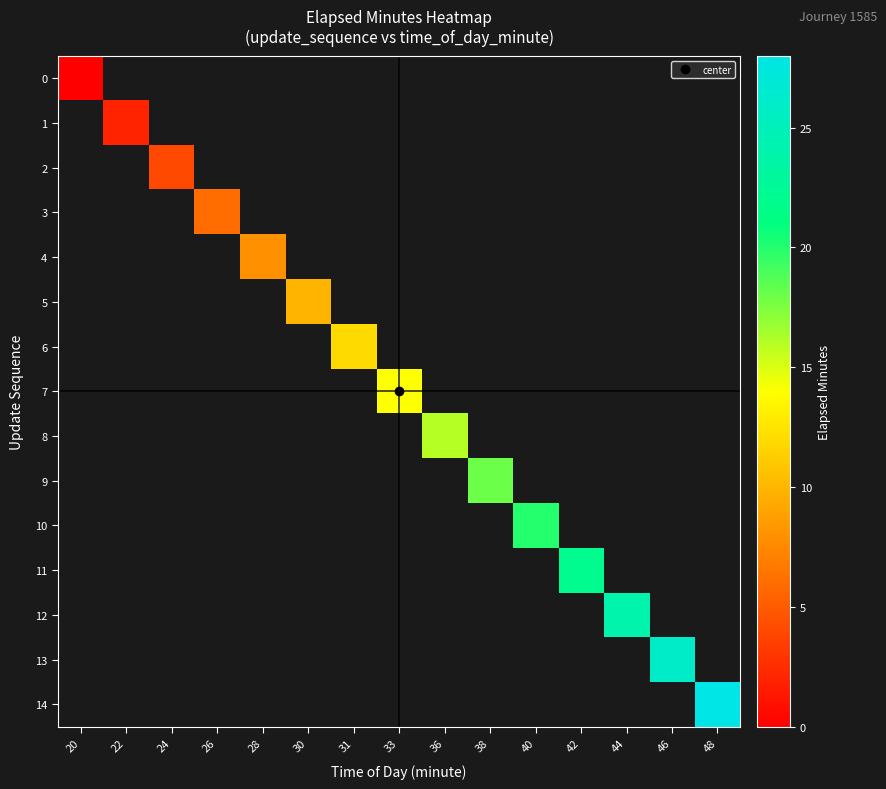

How many categories are shown in the chart?

15